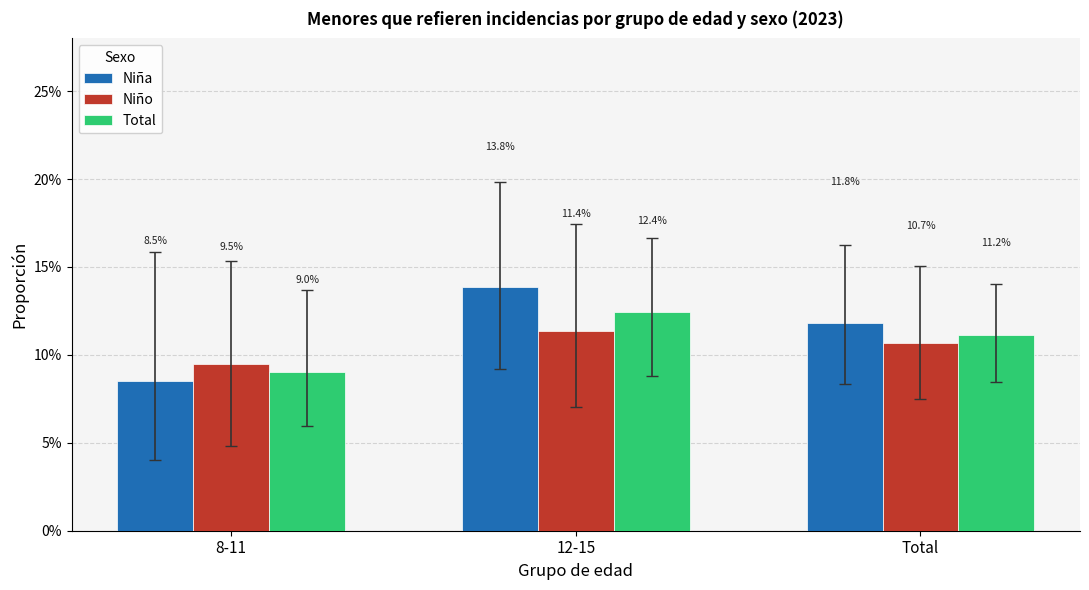

What position from the left is 8-11?

1